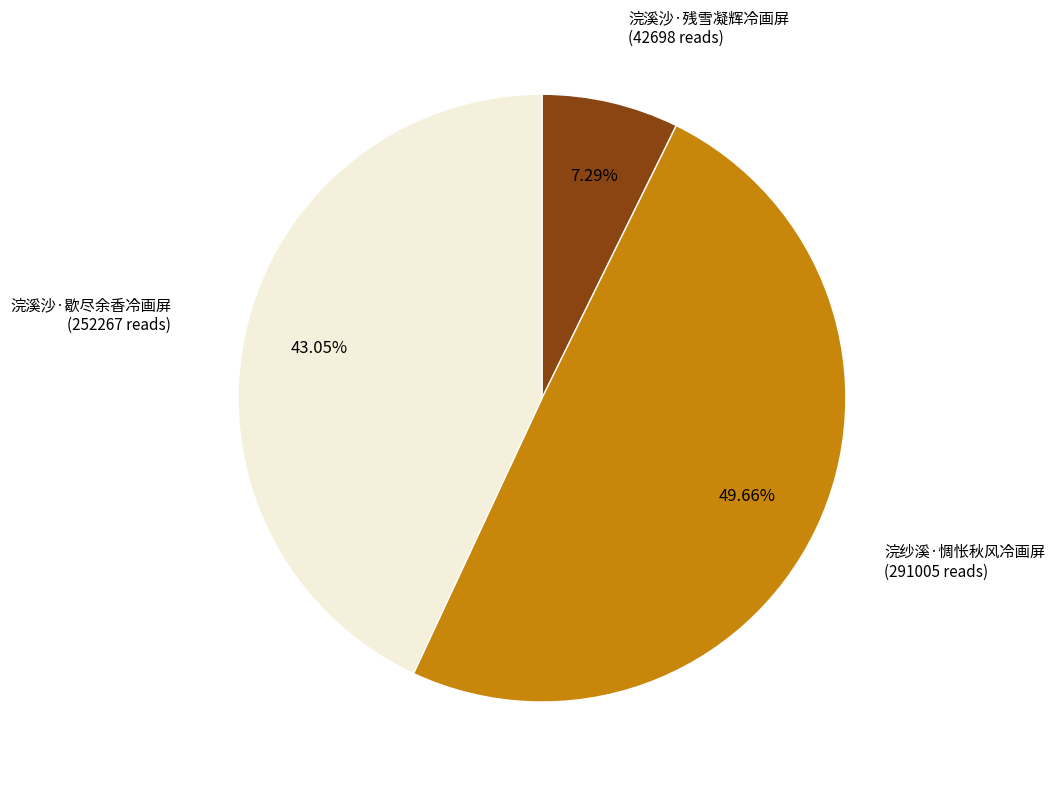

Is 浣溪沙·残雪凝辉冷画屏 the majority of the pie?

No